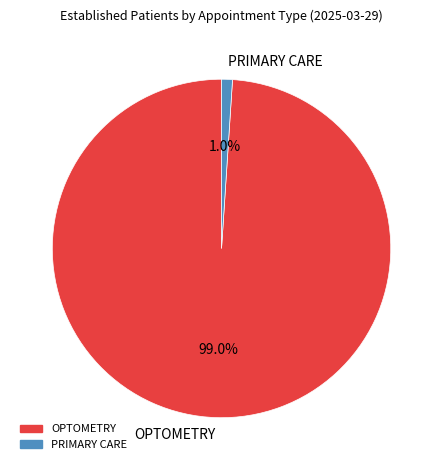

Which category has the biggest portion of the pie?

OPTOMETRY